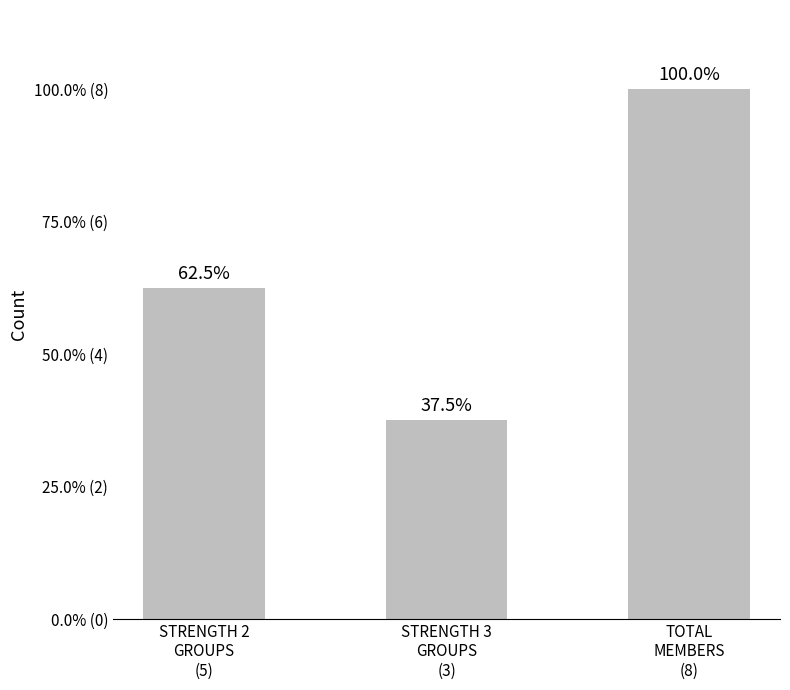

Does the chart contain any negative values?

No